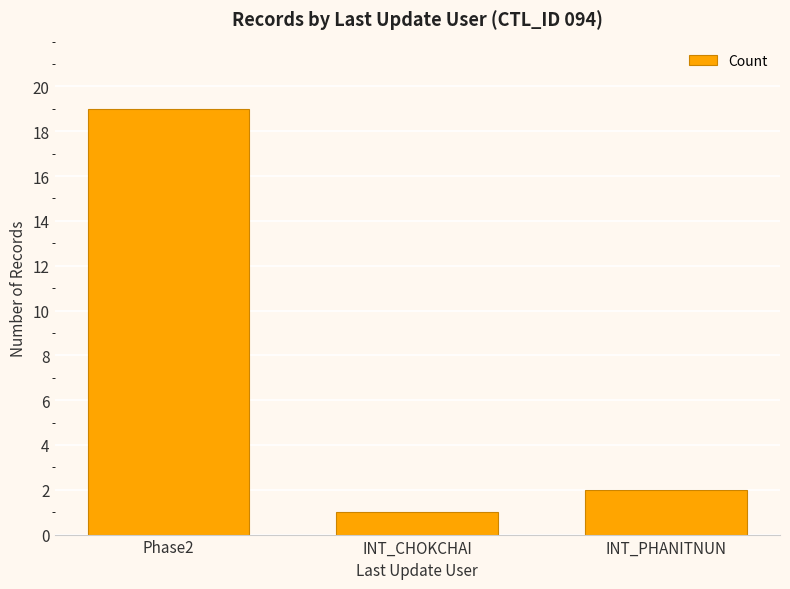

What is the label of the 1st bar from the left?

Phase2